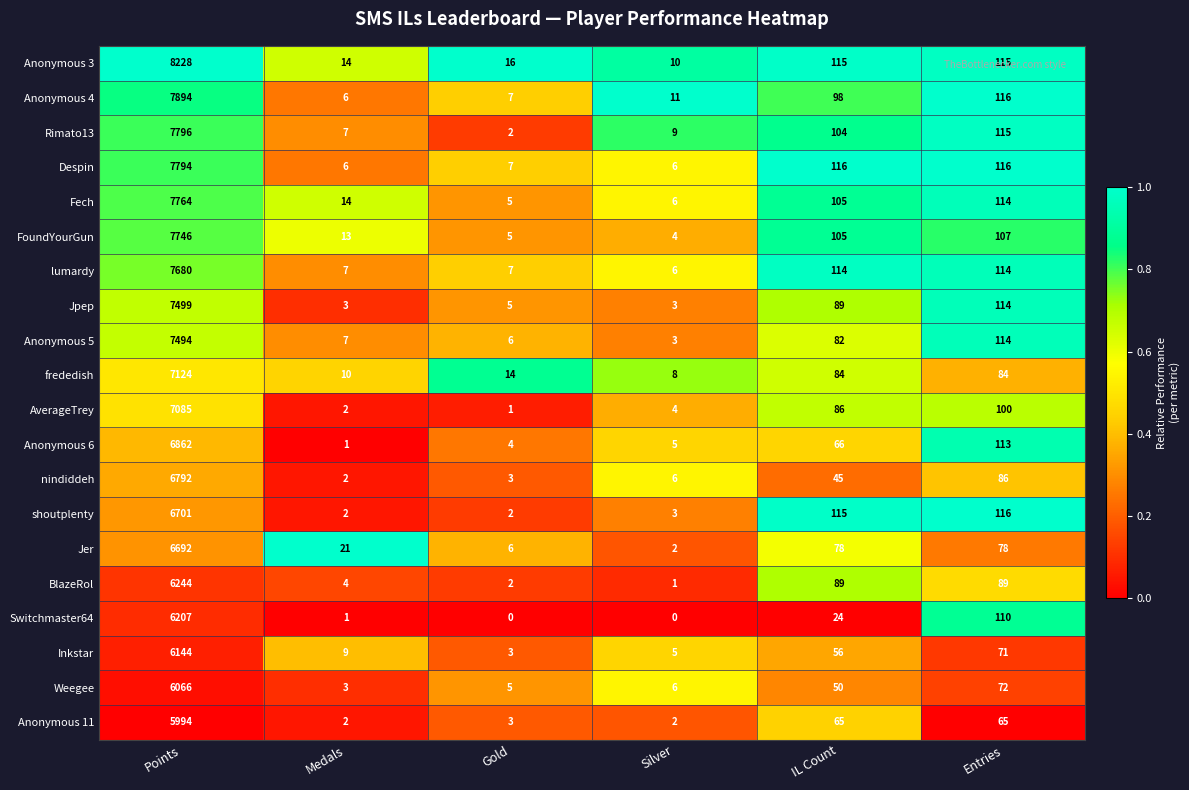

Which series changed the most between Gold and IL Count?

shoutplenty